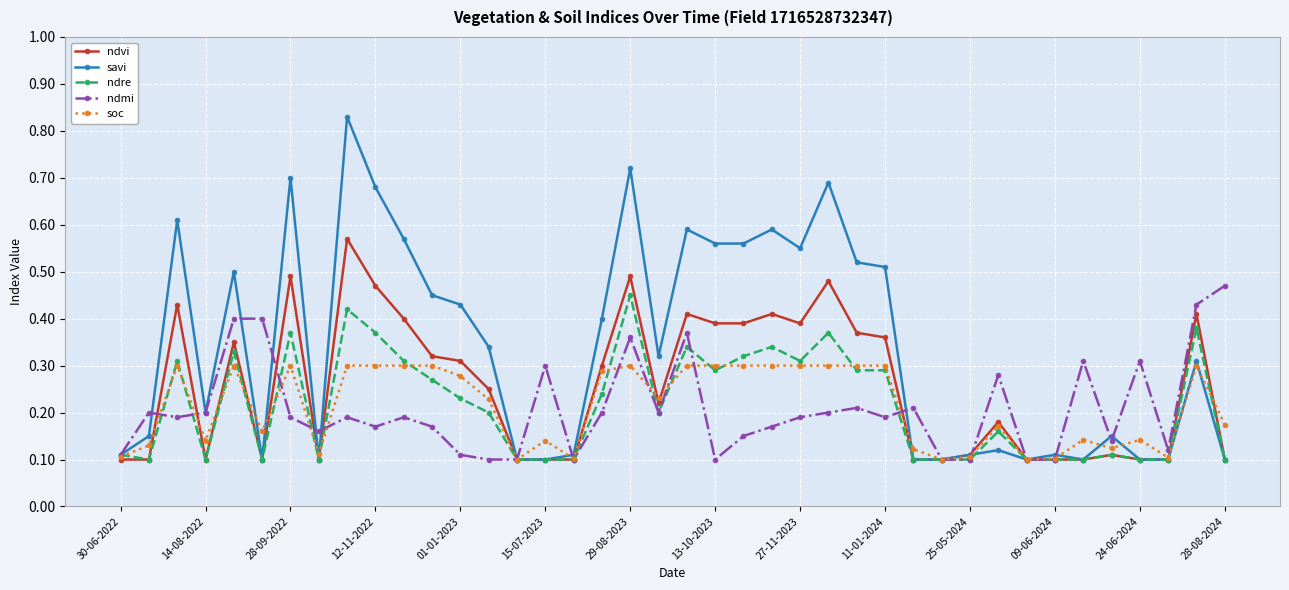

At how many categories does at least one series exceed 0?

40